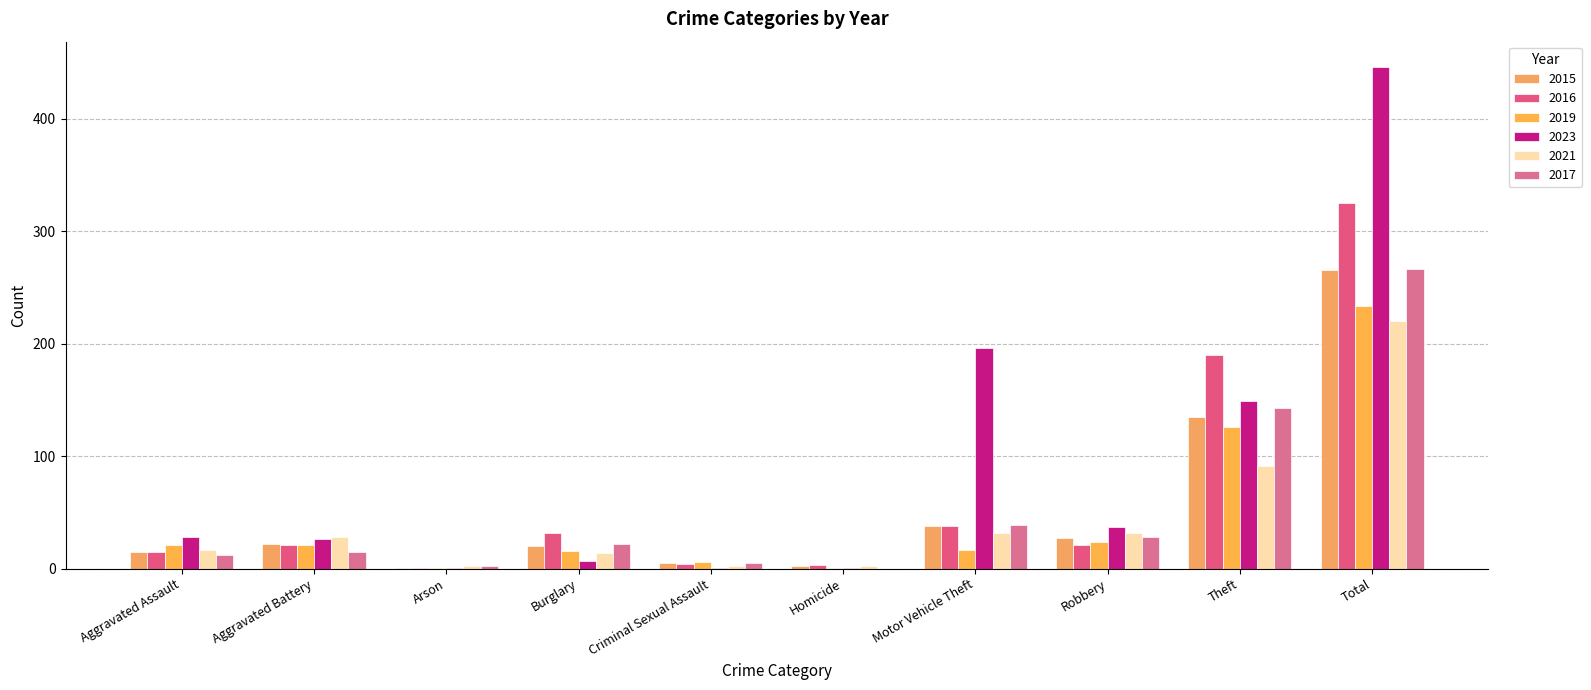

How many categories are shown in the chart?

10